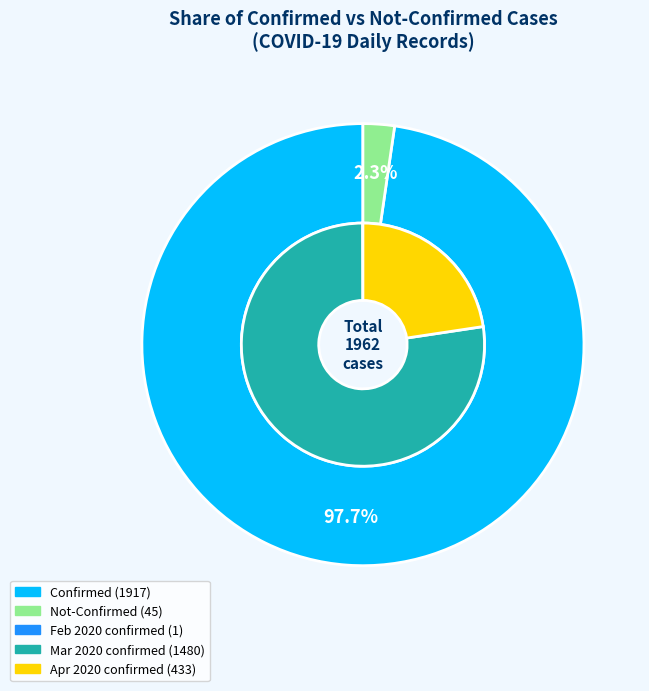

True or false: 15 accounts for 13% of the total.

False